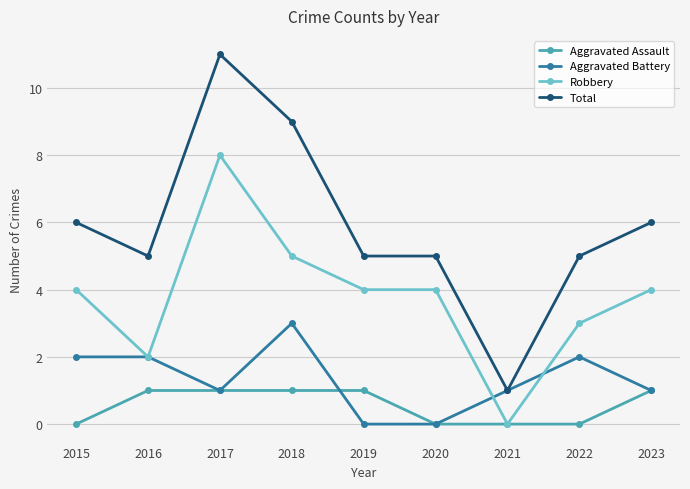

Count the number of data series in this chart.

4